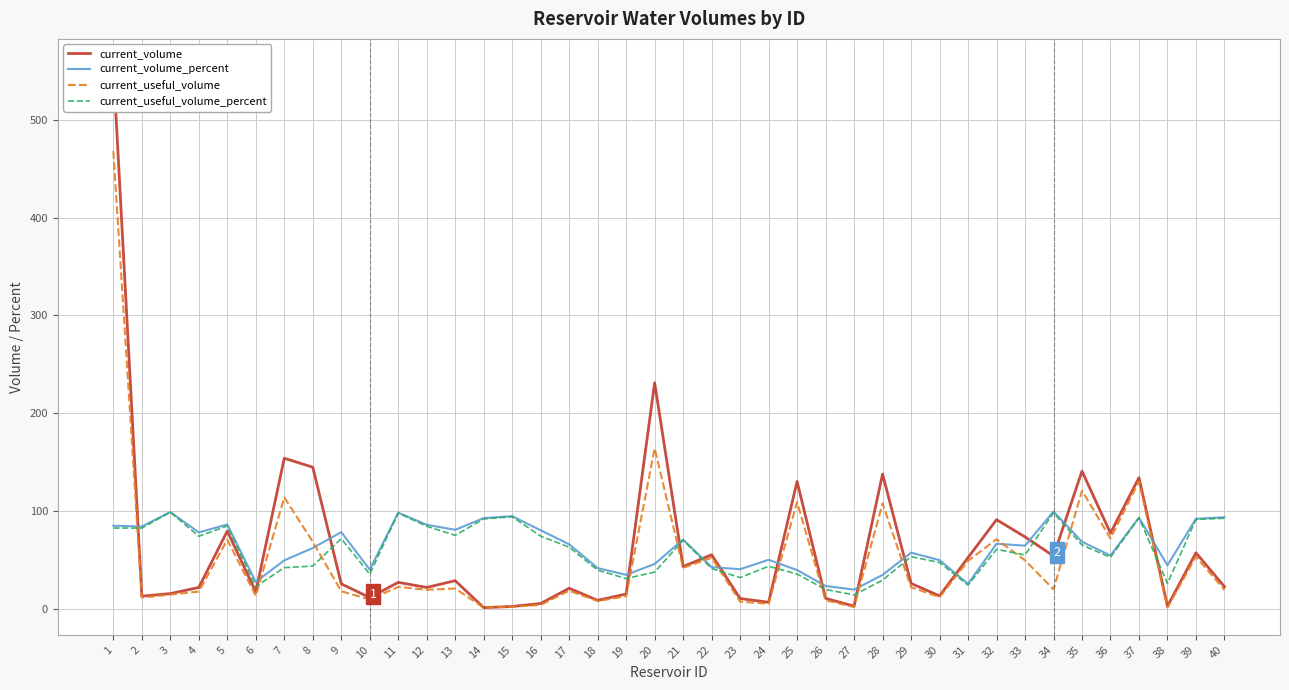

True or false: current_volume has more than 2 points higher than both neighbors.

True